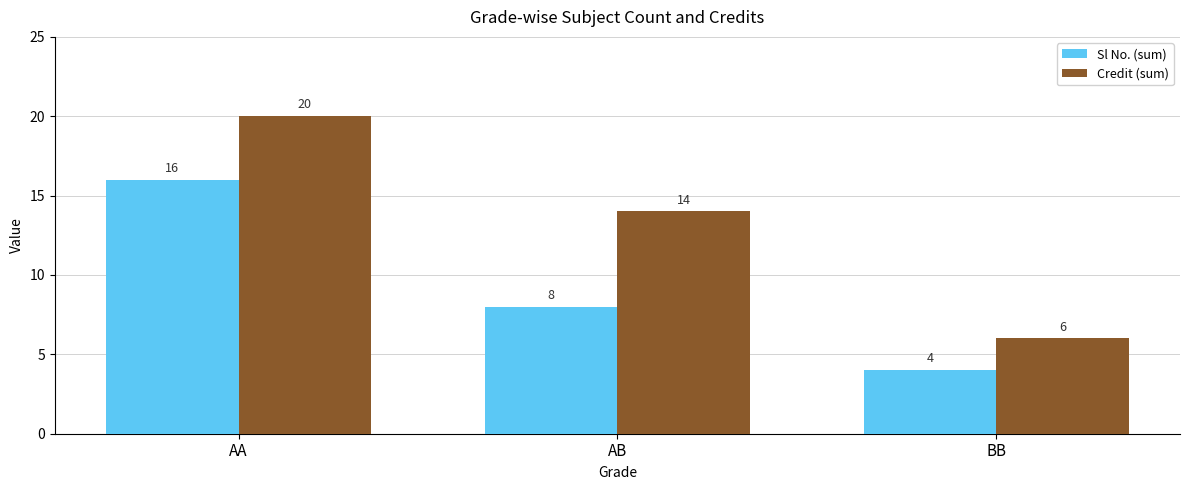

At which category does the chart reach its peak across all series?

AA